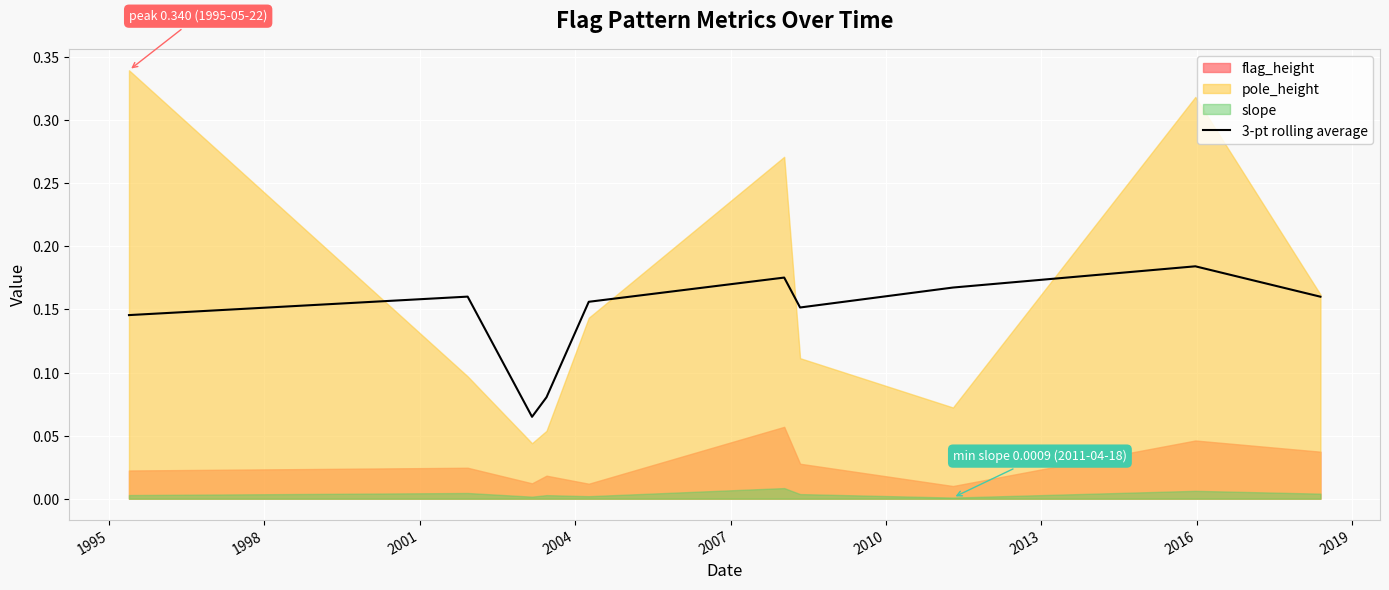

How many categories are shown in the chart?

10